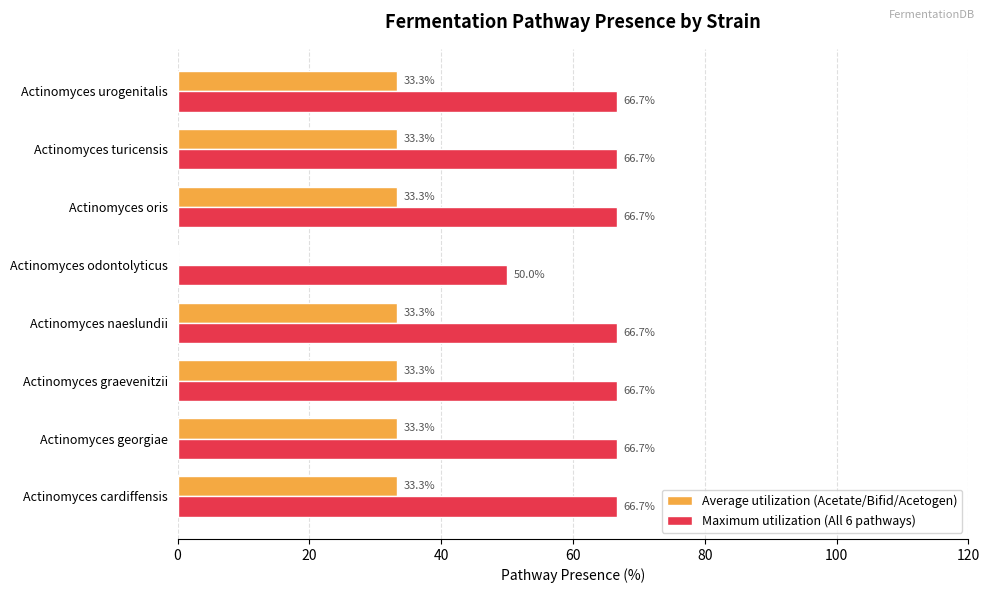

Which series has the largest total across all categories?

Maximum utilization (All 6 pathways)